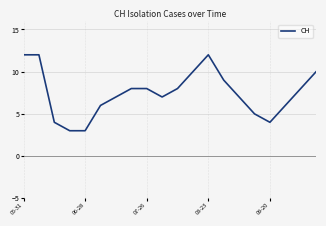

What is the maximum value shown in the chart?

12